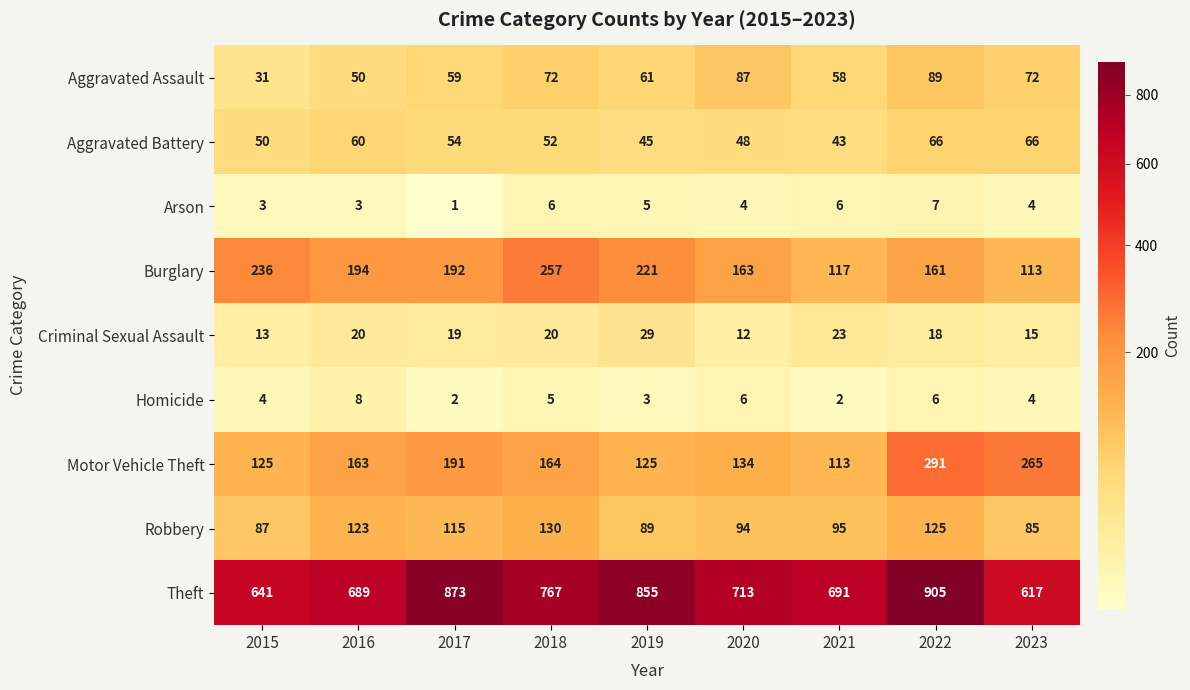

What is the spread (max minus min) of values at 2019?

852